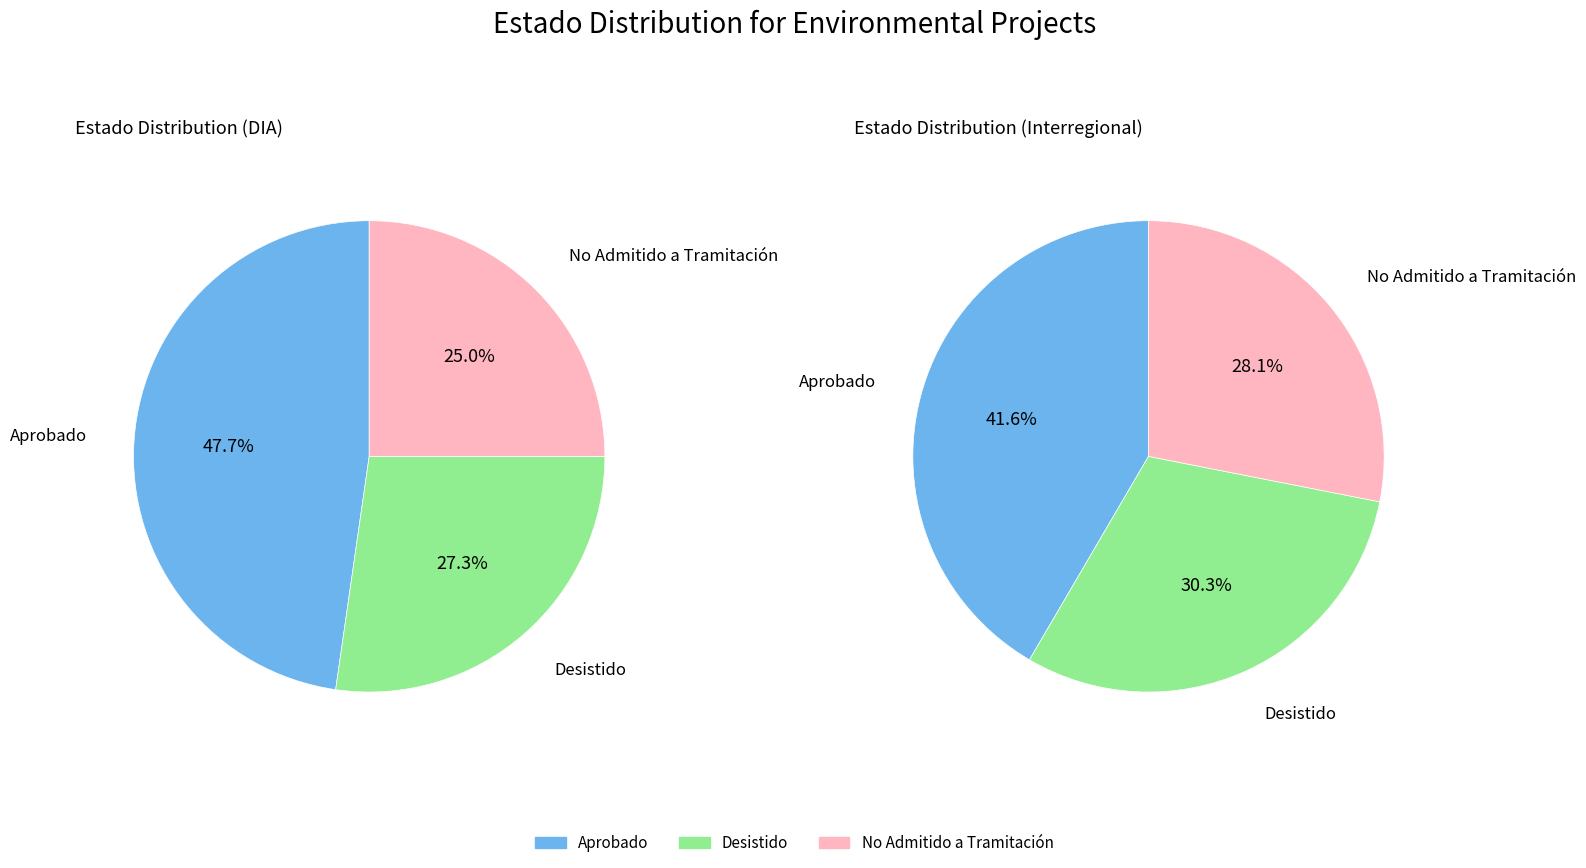

Do No Admitido a Tramitación and Desistido together represent more than half of the pie?

Yes